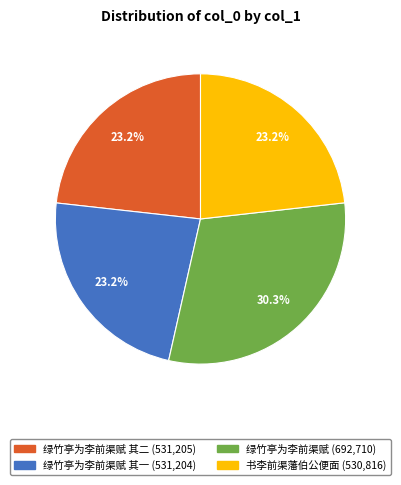

Does any single category account for the majority?

No